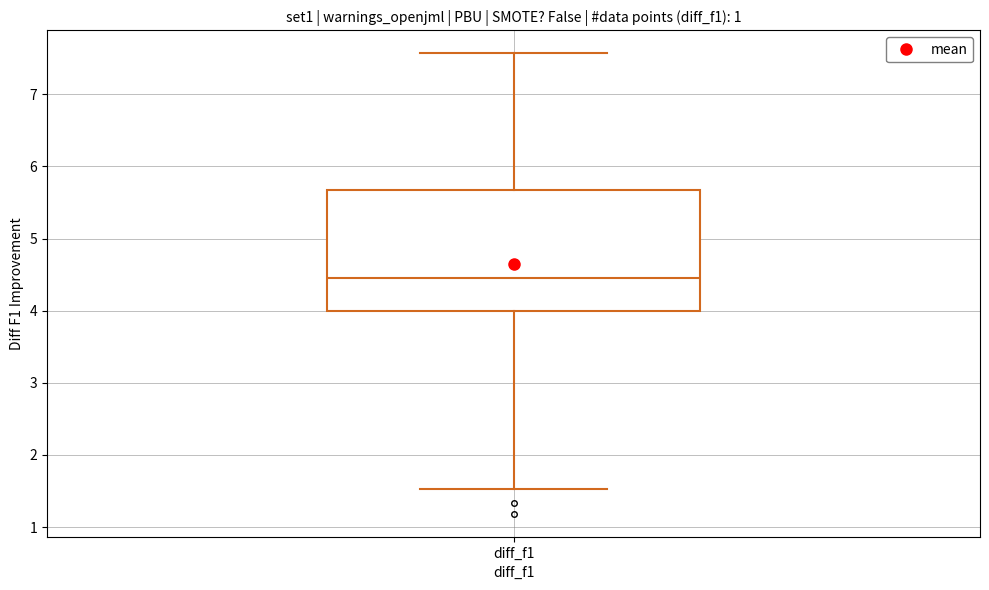

Where does the lower whisker of the box for diff_f1 end on the y-axis? The values are not printed on the chart, so give them approximately, as read against the axis.

1.5